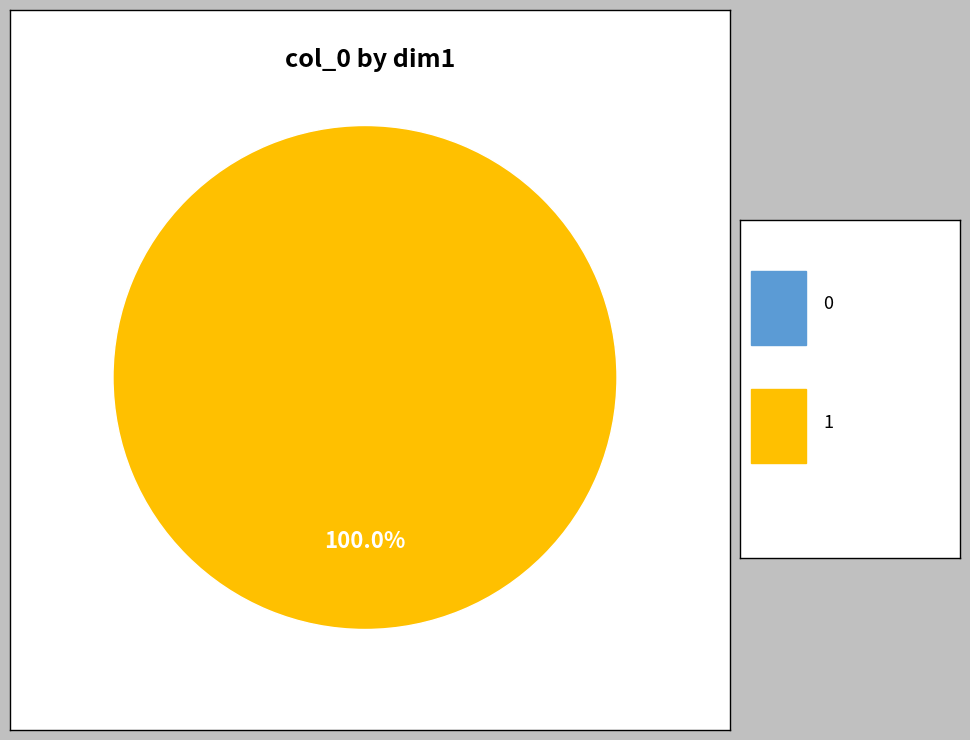

How many slices are in this pie chart?

2